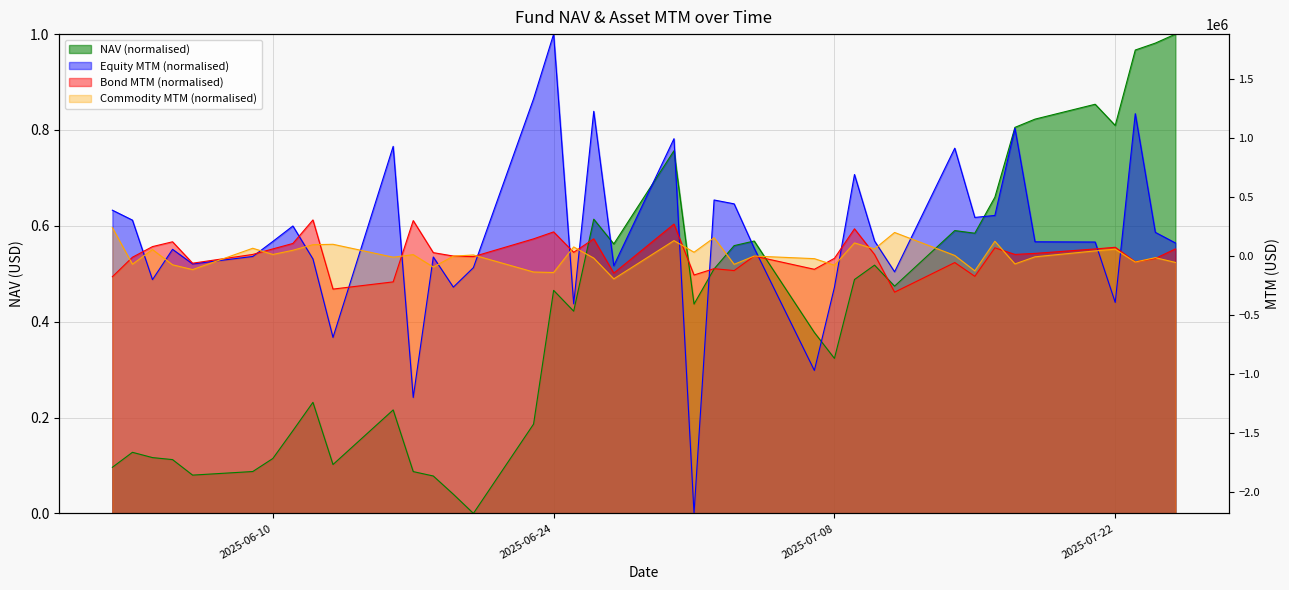

True or false: Commodity MTM and Equity MTM intersect in this chart.

True